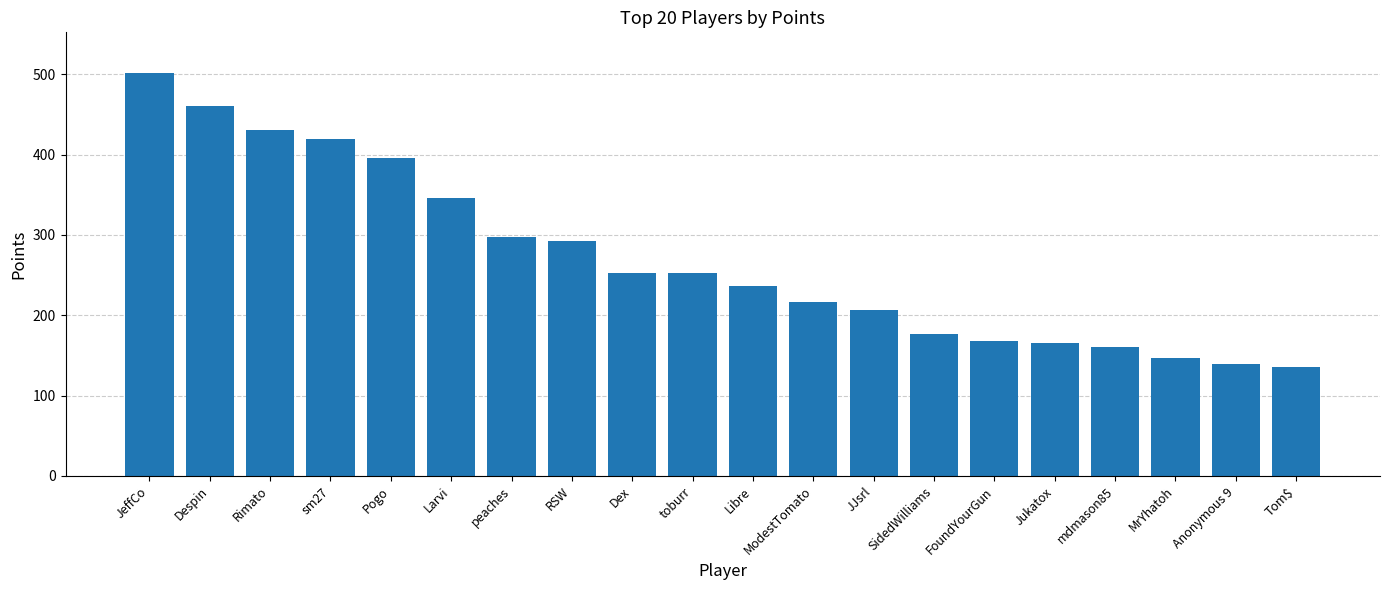

The chart shows a value of 177 at SidedWilliams. True or false?

True